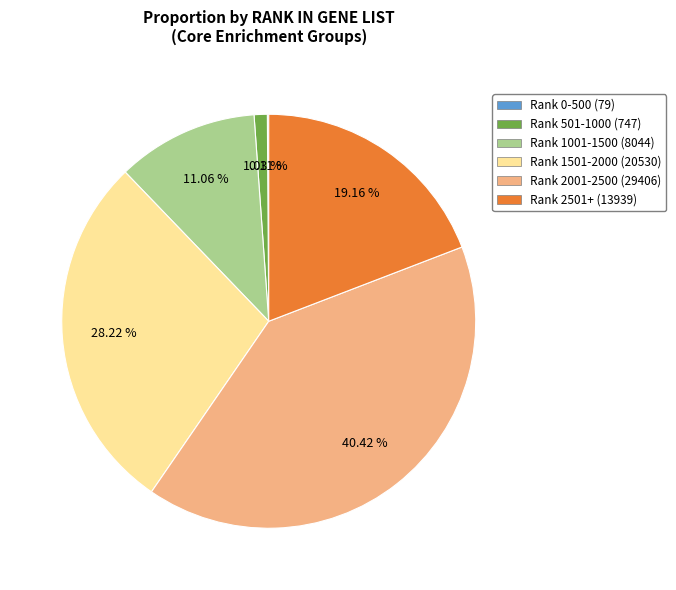

Does any single category account for the majority?

No